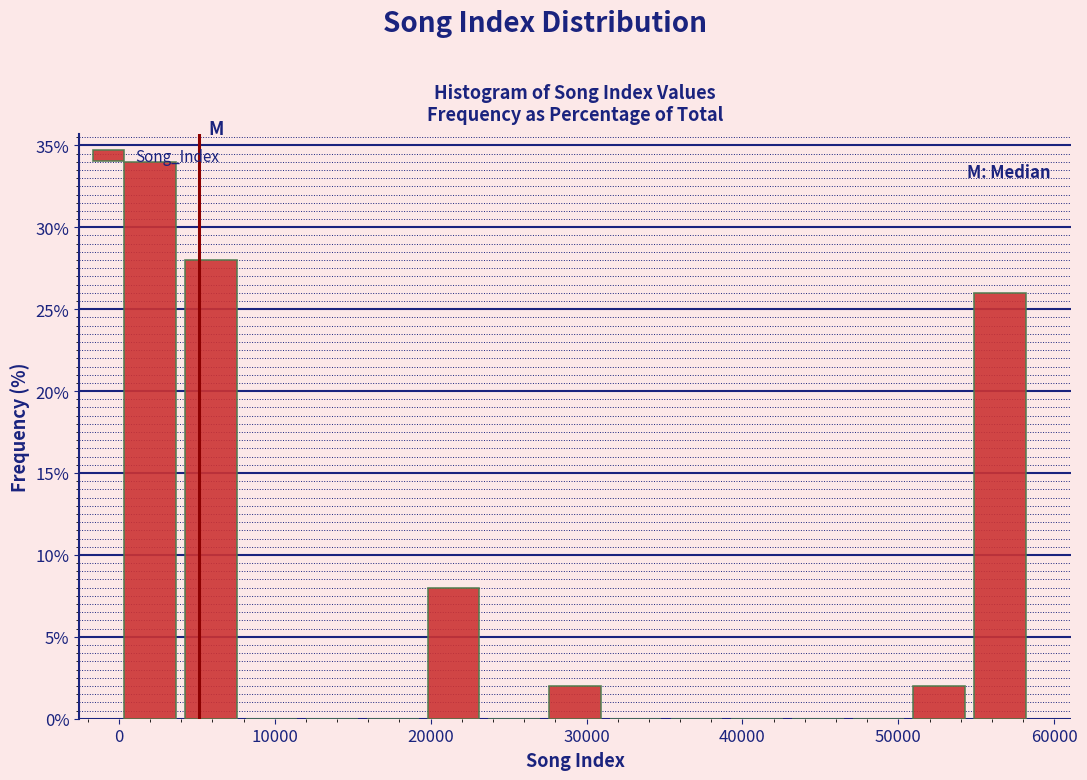

Read against the x-axis, roughly where is the centre of the tallest bar?

2000